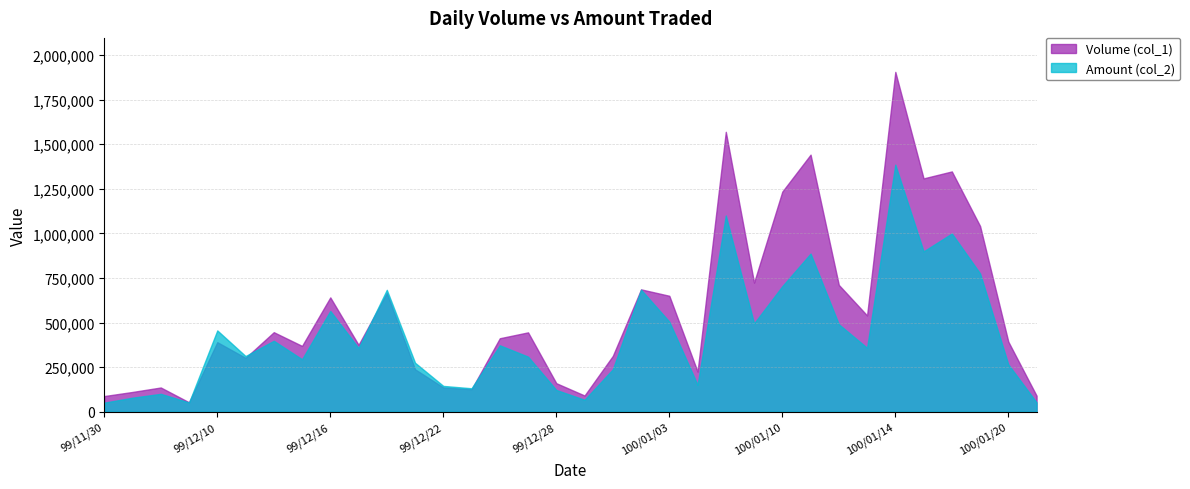

What is the difference between the Volume (col_1) values at 99/12/10 and 100/01/18?

957000